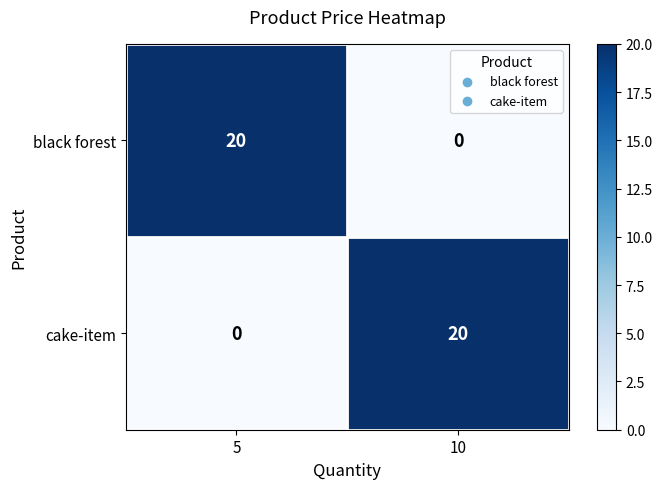

The black forest series shows 20 at 5. True or false?

True